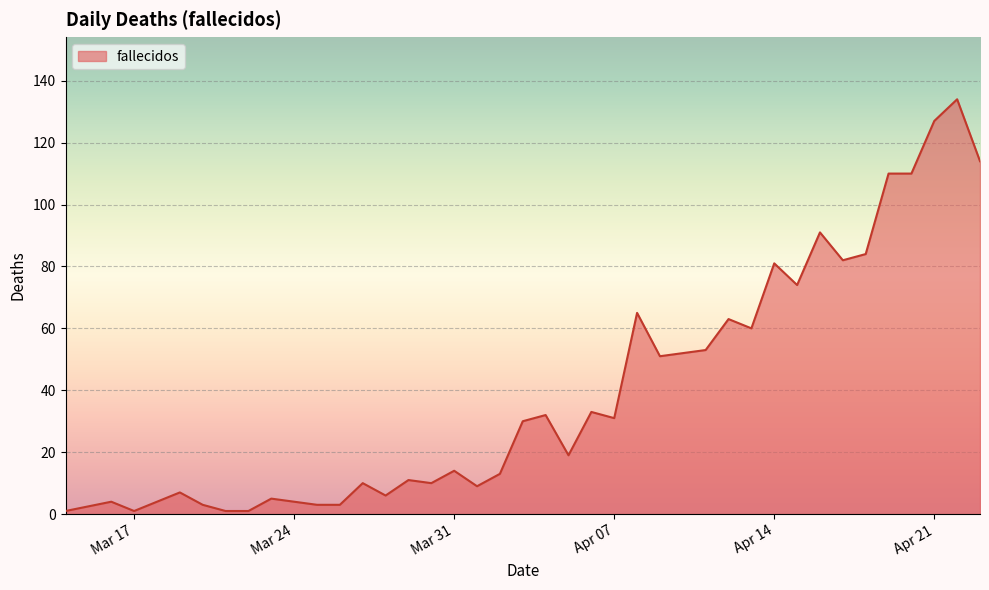

What is the maximum value shown in the chart?

134